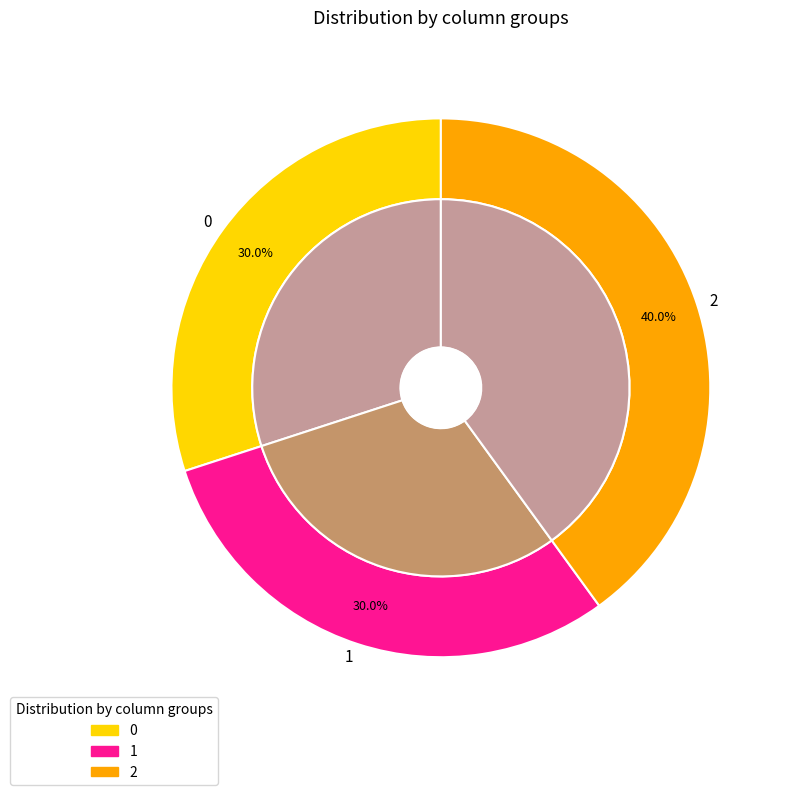

Do 0 and 1 together represent more than half of the pie?

Yes